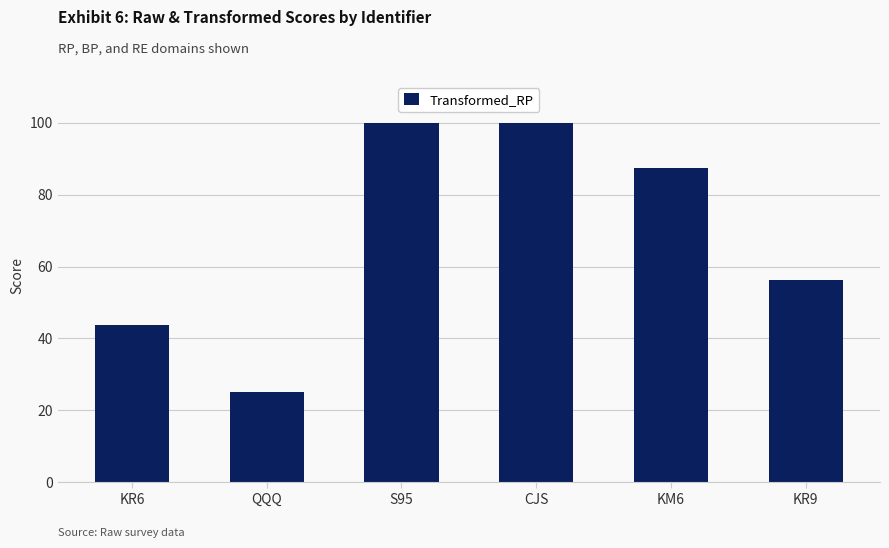

What is the ratio of the value at KR6 to the value at KR9?

0.8